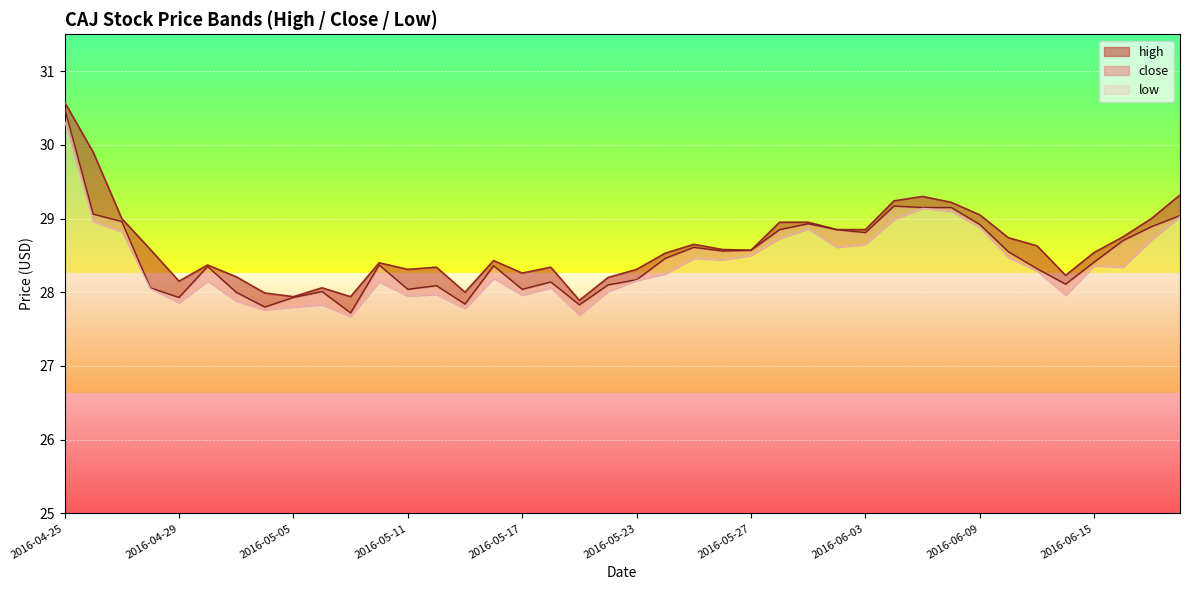

Reading left to right, extract all data points from this chart.

high: 2016-04-25=30.6	2016-04-26=29.9	2016-04-27=29.0	2016-04-28=28.6	2016-04-29=28.1	2016-05-02=28.4	2016-05-03=28.2	2016-05-04=28.0	2016-05-05=27.9	2016-05-06=28.1	2016-05-09=27.9	2016-05-10=28.4	2016-05-11=28.3	2016-05-12=28.3	2016-05-13=28.0	2016-05-16=28.4	2016-05-17=28.3	2016-05-18=28.3	2016-05-19=27.9	2016-05-20=28.2	2016-05-23=28.3	2016-05-24=28.5	2016-05-25=28.6	2016-05-26=28.6	2016-05-27=28.6	2016-05-31=29.0	2016-06-01=29.0	2016-06-02=28.9	2016-06-03=28.9	2016-06-06=29.2	2016-06-07=29.3	2016-06-08=29.2	2016-06-09=29.0	2016-06-10=28.7	2016-06-13=28.6	2016-06-14=28.2	2016-06-15=28.5	2016-06-16=28.8	2016-06-17=29.0	2016-06-20=29.3
close: 2016-04-25=30.5	2016-04-26=29.1	2016-04-27=29.0	2016-04-28=28.1	2016-04-29=27.9	2016-05-02=28.4	2016-05-03=28.0	2016-05-04=27.8	2016-05-05=27.9	2016-05-06=28.0	2016-05-09=27.7	2016-05-10=28.4	2016-05-11=28.0	2016-05-12=28.1	2016-05-13=27.8	2016-05-16=28.4	2016-05-17=28.0	2016-05-18=28.1	2016-05-19=27.8	2016-05-20=28.1	2016-05-23=28.2	2016-05-24=28.5	2016-05-25=28.6	2016-05-26=28.6	2016-05-27=28.6	2016-05-31=28.9	2016-06-01=28.9	2016-06-02=28.9	2016-06-03=28.8	2016-06-06=29.2	2016-06-07=29.1	2016-06-08=29.1	2016-06-09=28.9	2016-06-10=28.5	2016-06-13=28.3	2016-06-14=28.1	2016-06-15=28.4	2016-06-16=28.7	2016-06-17=28.9	2016-06-20=29.0
low: 2016-04-25=30.3	2016-04-26=29.0	2016-04-27=28.8	2016-04-28=28.0	2016-04-29=27.9	2016-05-02=28.1	2016-05-03=27.9	2016-05-04=27.8	2016-05-05=27.8	2016-05-06=27.8	2016-05-09=27.7	2016-05-10=28.1	2016-05-11=28.0	2016-05-12=28.0	2016-05-13=27.8	2016-05-16=28.2	2016-05-17=28.0	2016-05-18=28.1	2016-05-19=27.7	2016-05-20=28.0	2016-05-23=28.2	2016-05-24=28.2	2016-05-25=28.5	2016-05-26=28.4	2016-05-27=28.5	2016-05-31=28.7	2016-06-01=28.9	2016-06-02=28.6	2016-06-03=28.6	2016-06-06=29.0	2016-06-07=29.1	2016-06-08=29.1	2016-06-09=28.9	2016-06-10=28.5	2016-06-13=28.3	2016-06-14=28.0	2016-06-15=28.4	2016-06-16=28.3	2016-06-17=28.7	2016-06-20=29.0